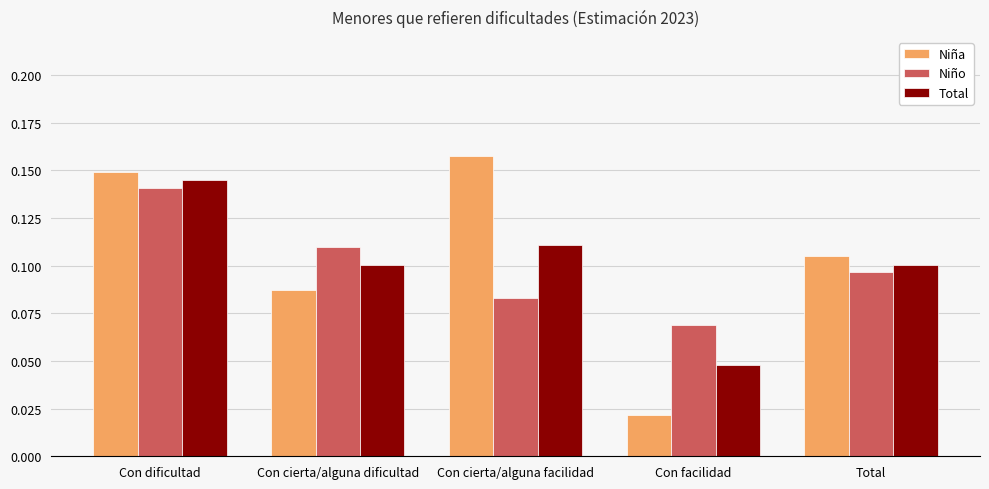

The value of Niño at Con facilidad is 0.1. True or false?

True